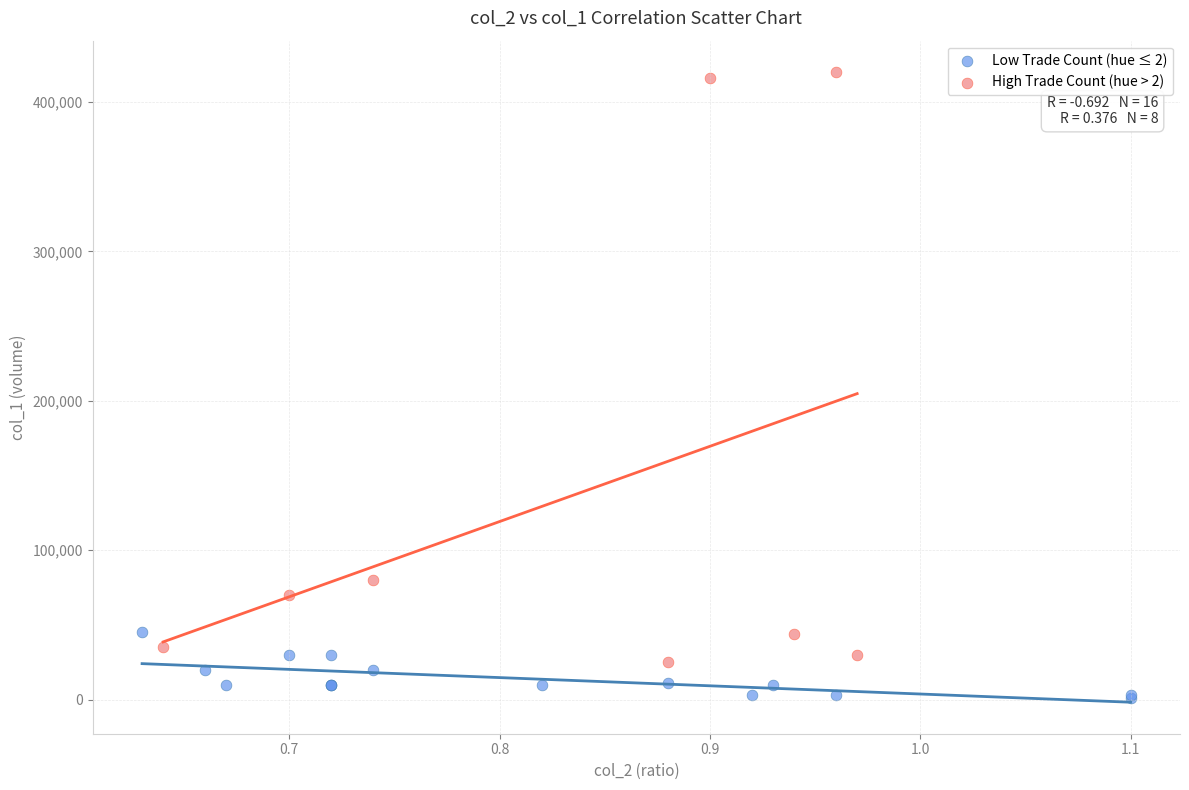

Which series contains the highest Y value?

High Trade Count (hue > 2)